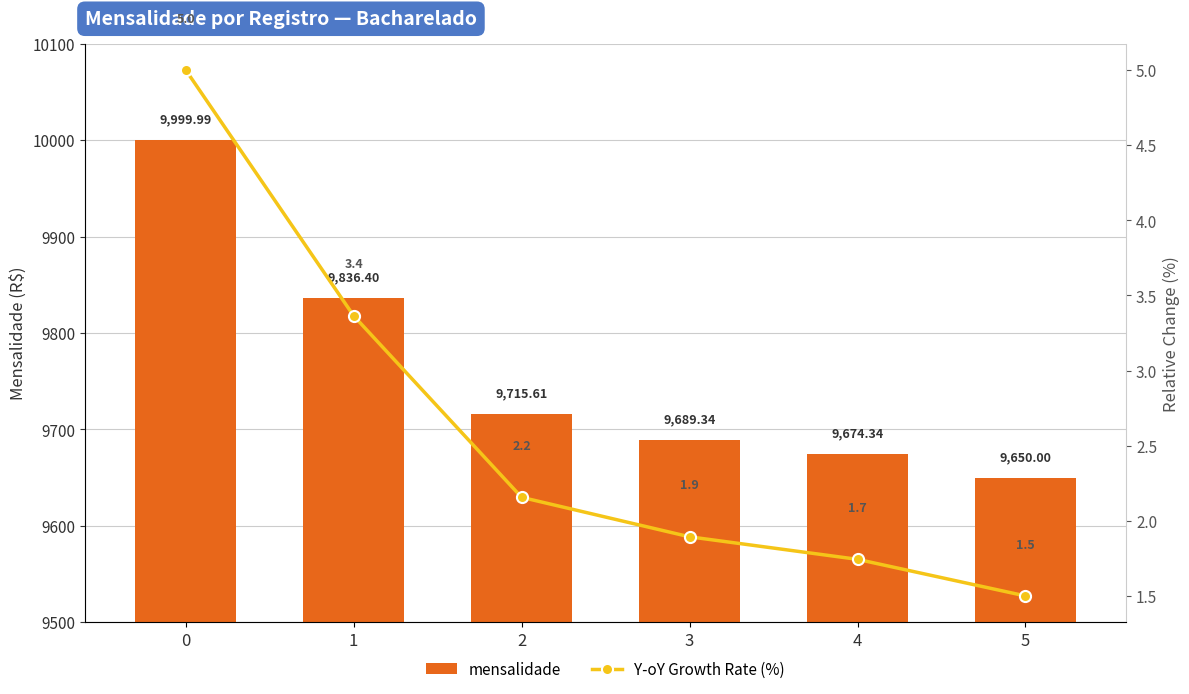

What is the total value across all series at 1?

9839.8